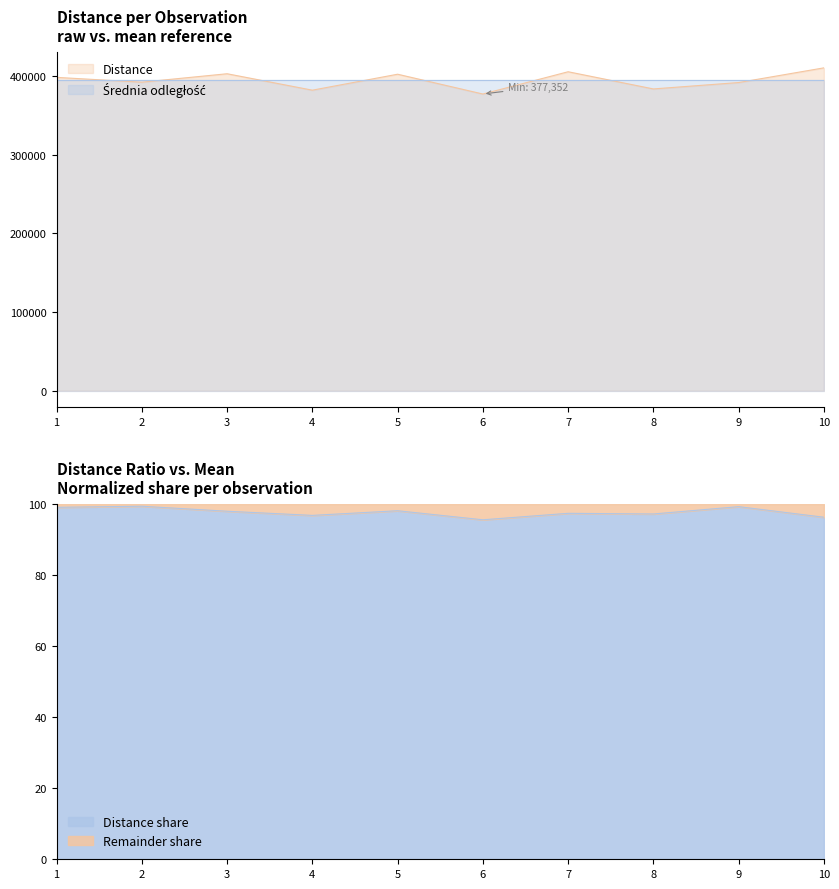

Which label corresponds to the largest value in the chart?

10